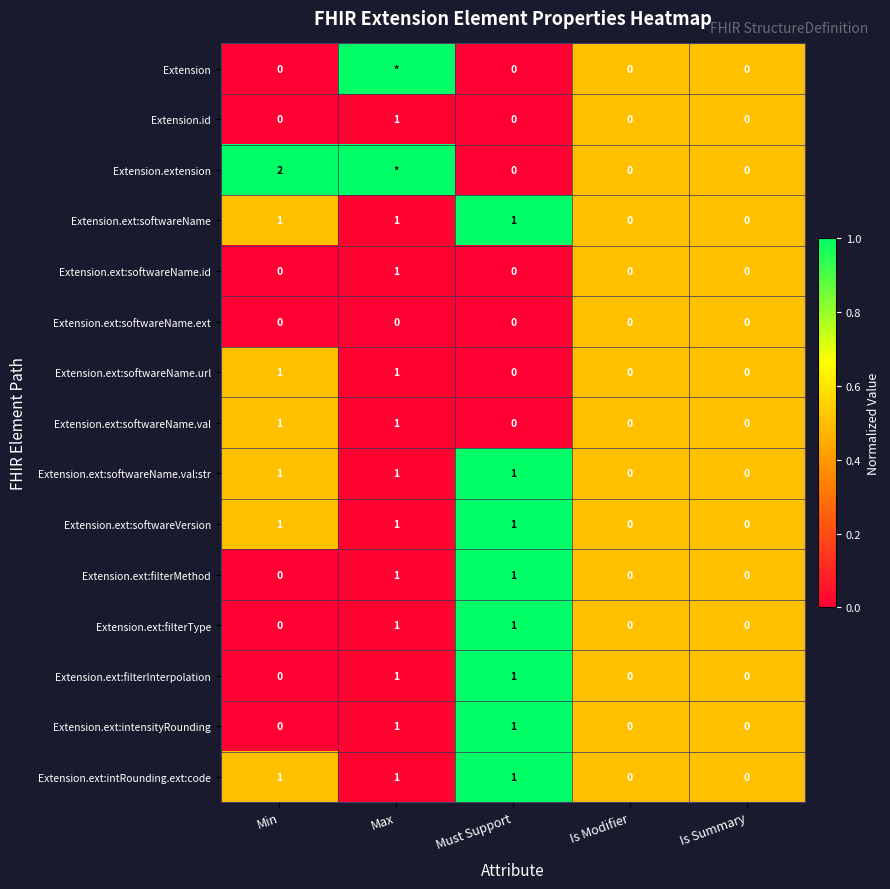

Count the Extension.ext:softwareName.url values in the range 0 to 1.

5